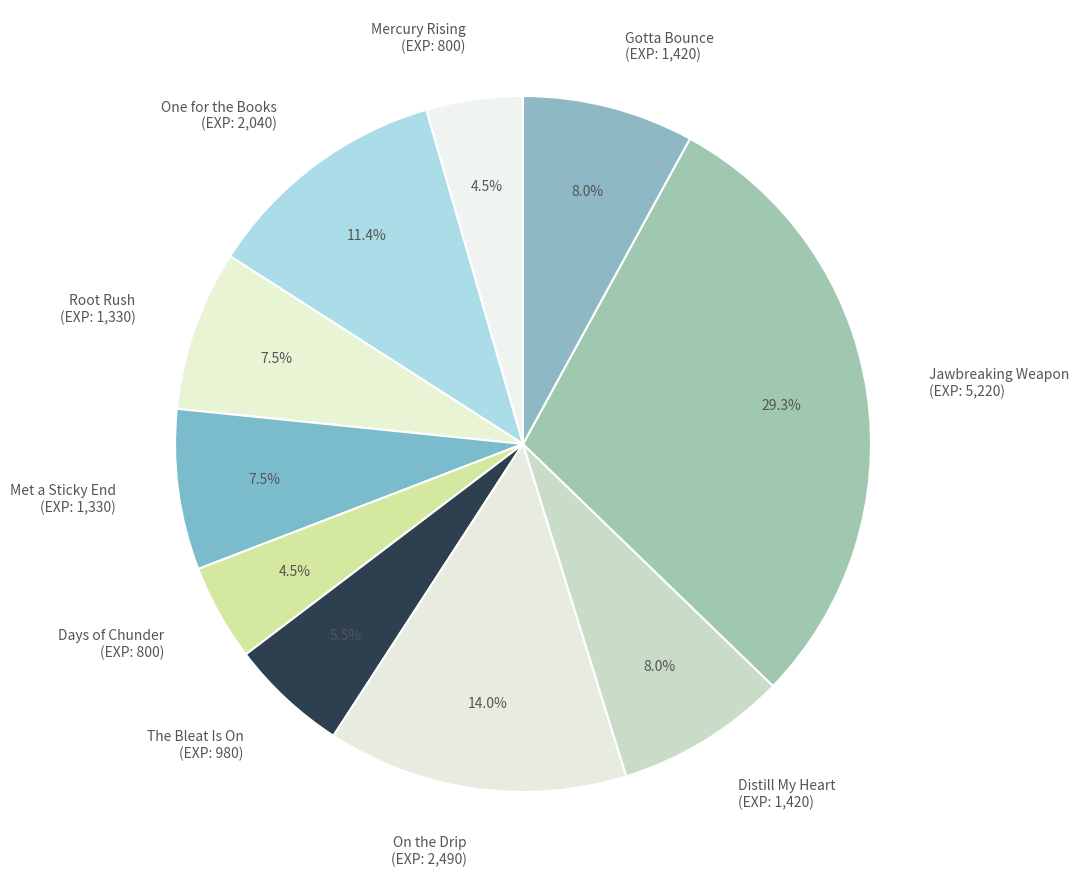

What is the ratio of the value at Root Rush (EXP: 1,330) to the value at Gotta Bounce (EXP: 1,420)?

0.9